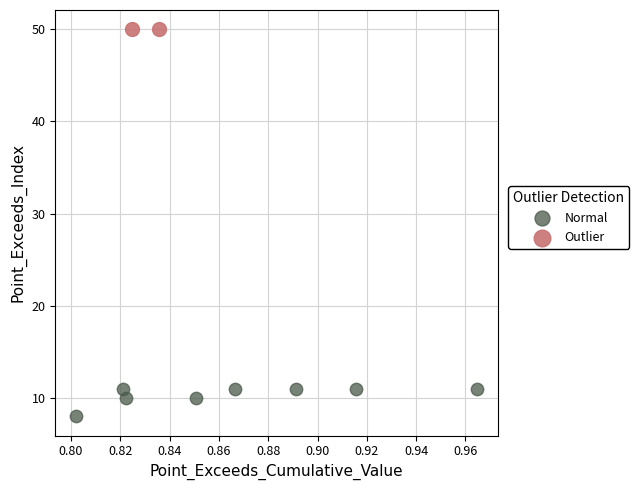

Which series contains the highest Y value?

Outlier